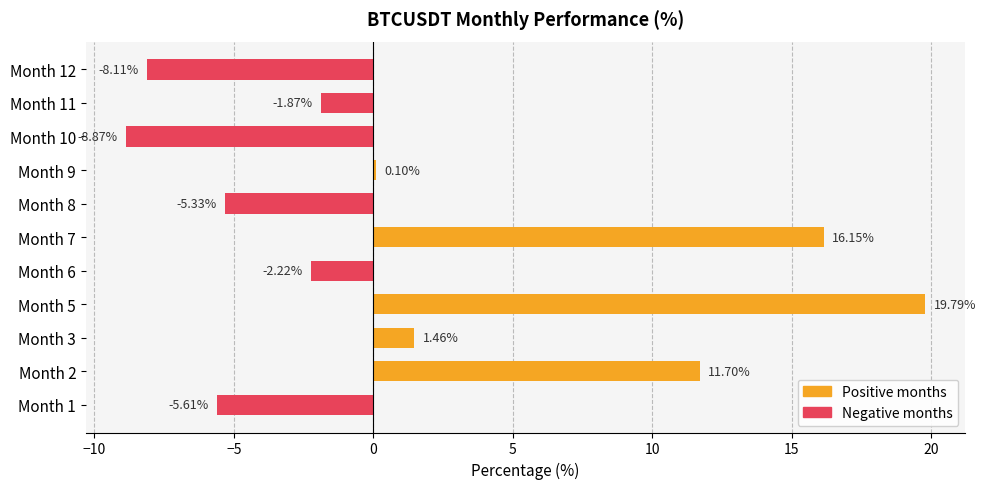

Reading right to left, extract all data points from this chart.

12=-8.1	11=-1.9	10=-8.9	9=0.1	8=-5.3	7=16.1	6=-2.2	5=19.8	3=1.5	2=11.7	1=-5.6